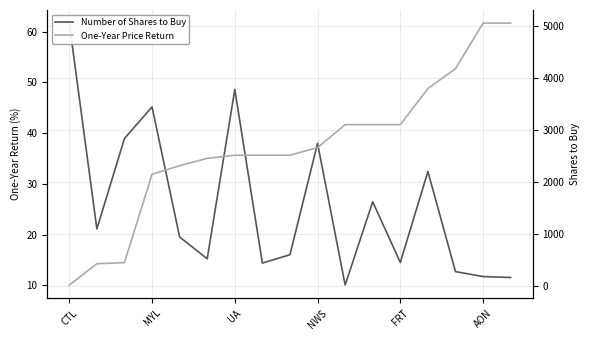

Which series has the largest total across all categories?

Number of Shares to Buy